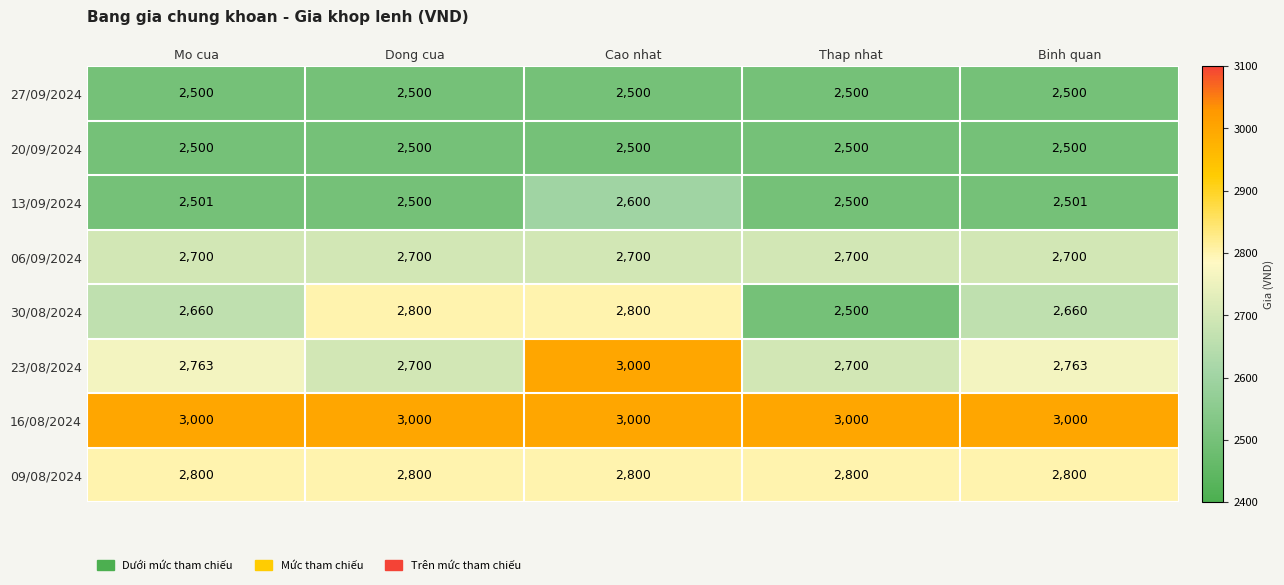

What is the minimum value shown in the chart?

2500